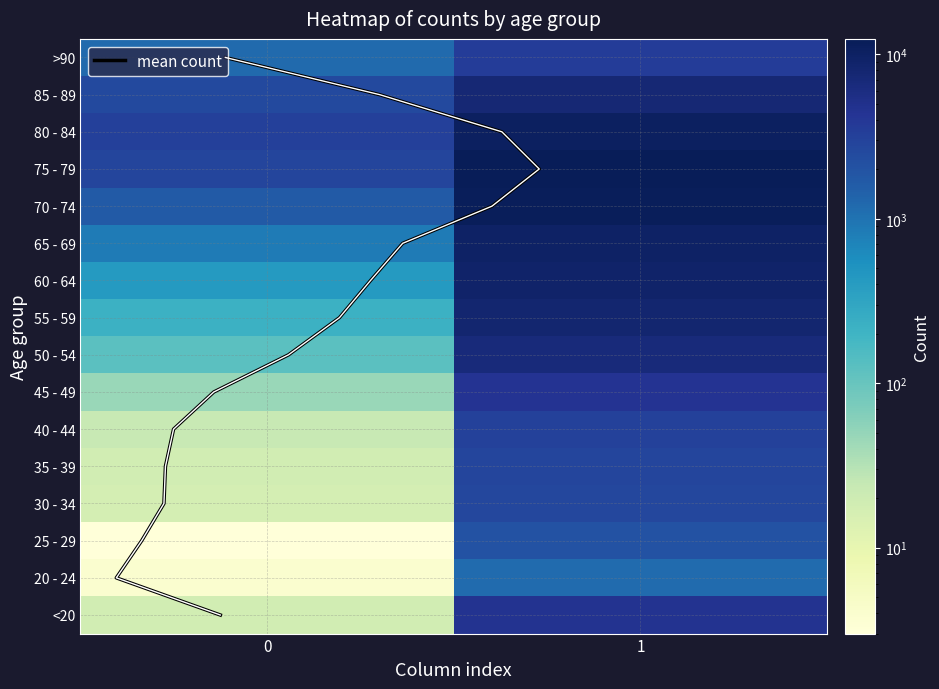

What is the highest value of the 70 - 74 series?

12018